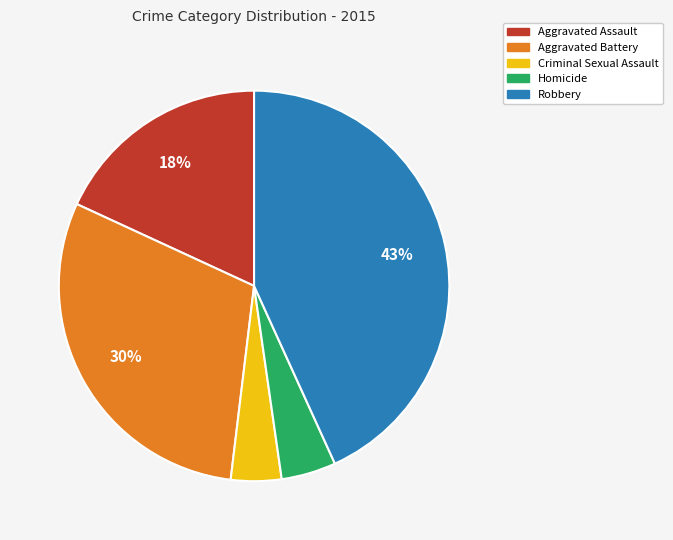

Is there any slice that represents more than half of the pie?

No